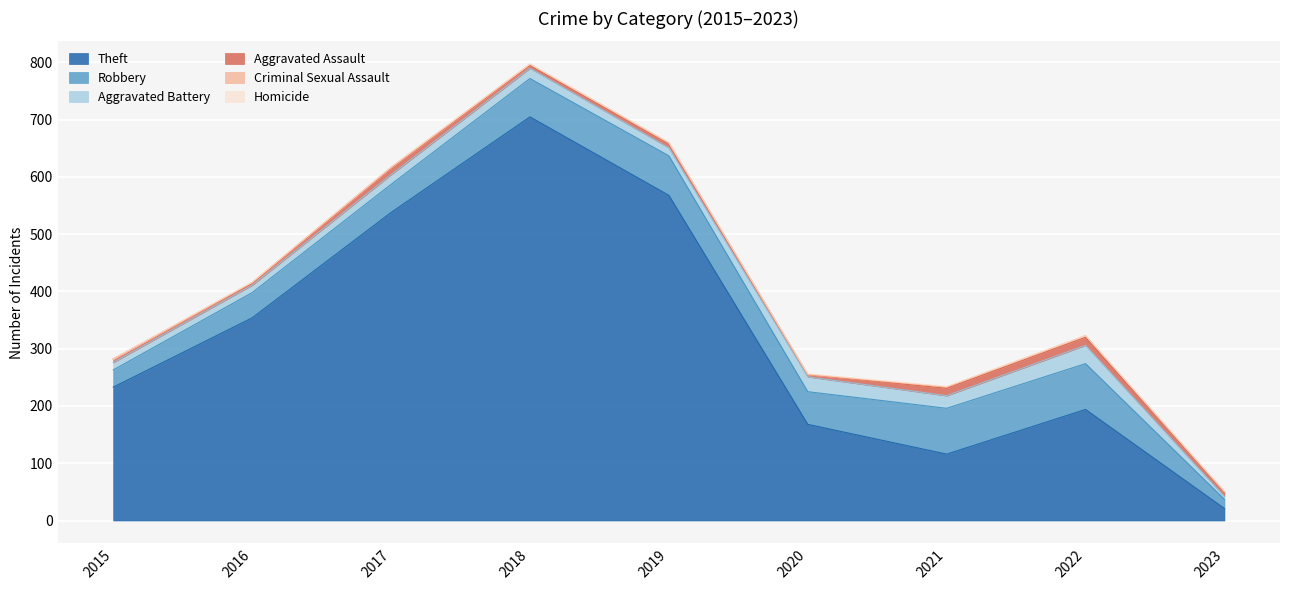

What is the value of the Criminal Sexual Assault point at the 4th from the left?

2